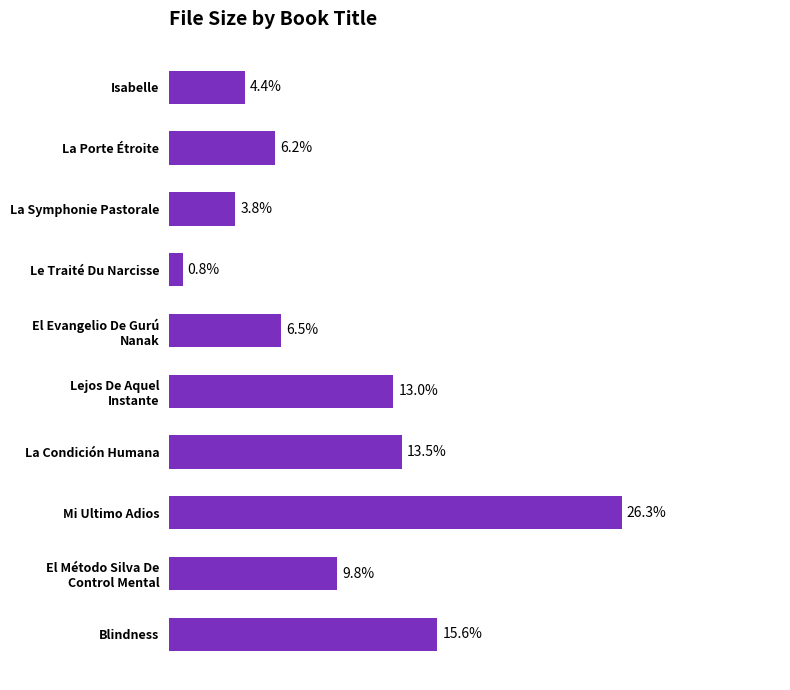

What is the label of the 1st bar from the bottom?

Blindness